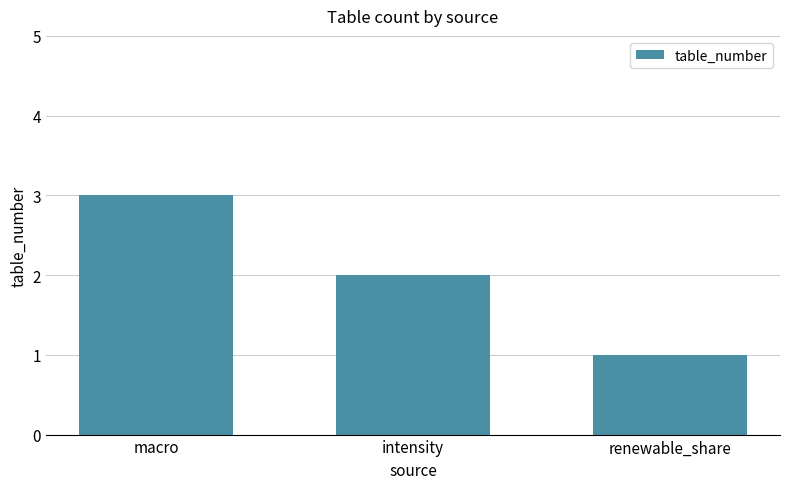

What is the label of the 1st bar from the right?

renewable_share